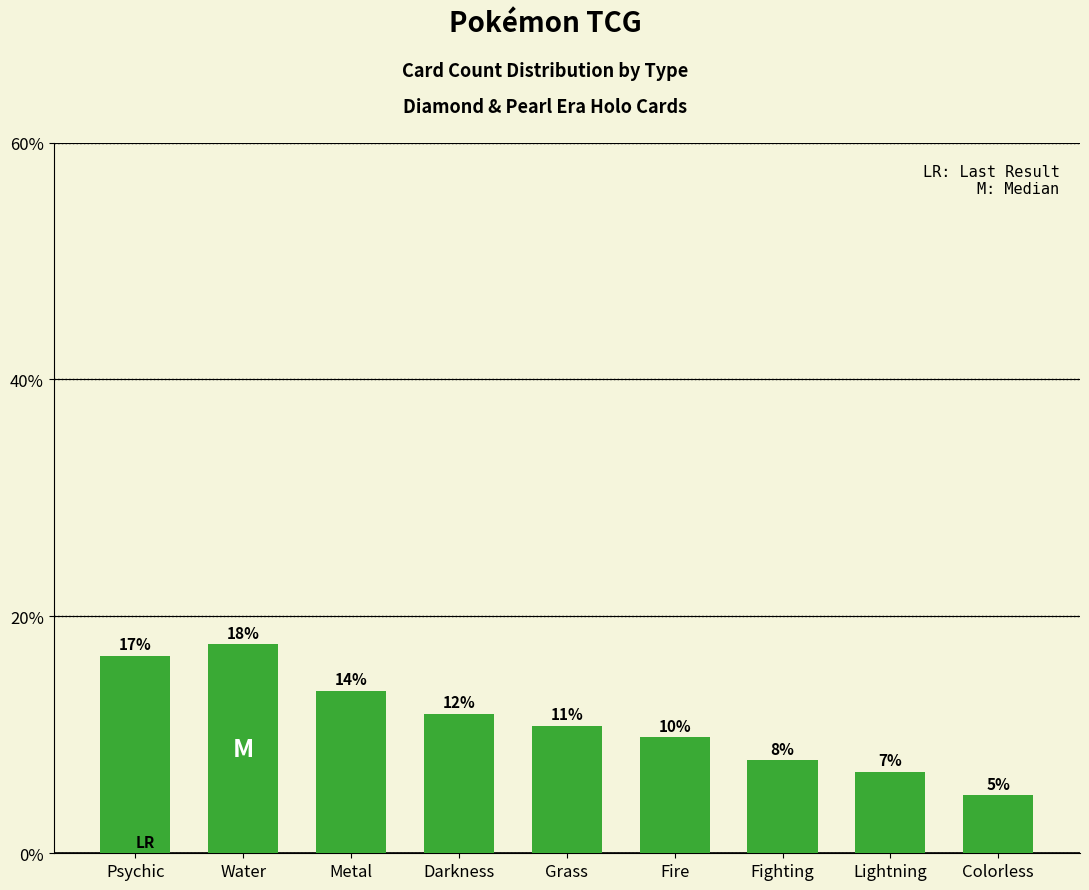

What is the difference between the values at Metal and Water?

4